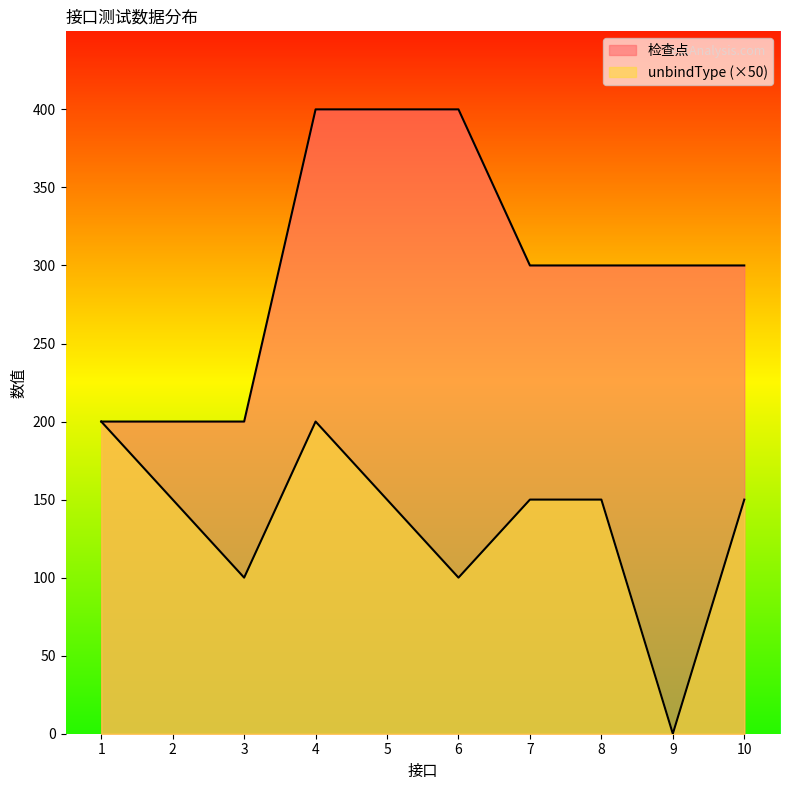

True or false: 检查点 and unbindType cross at least once.

False